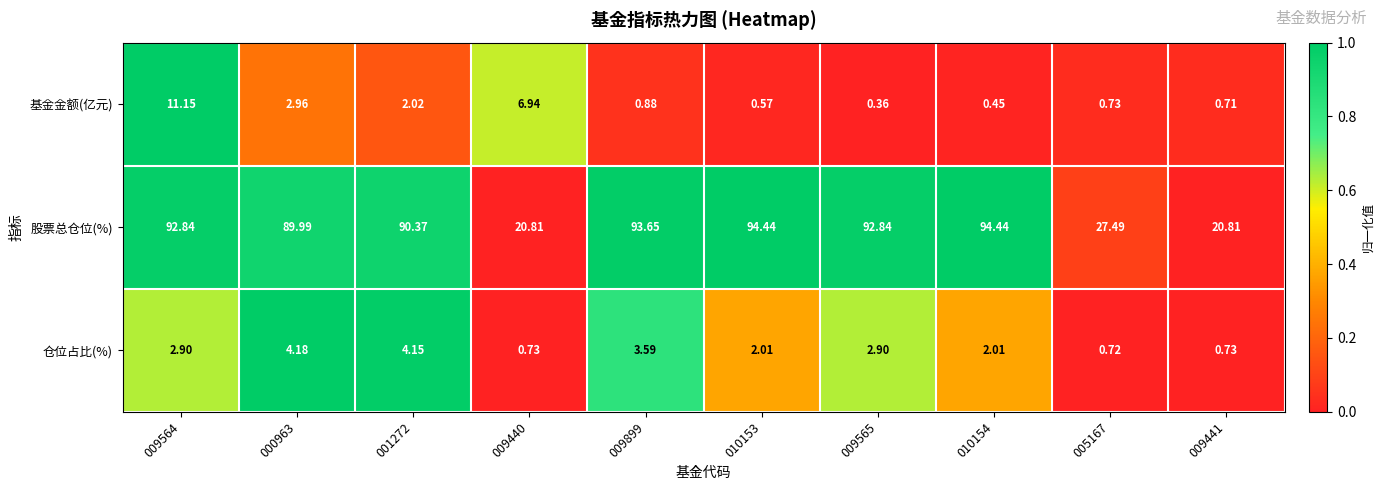

How many data points does each series have?

10